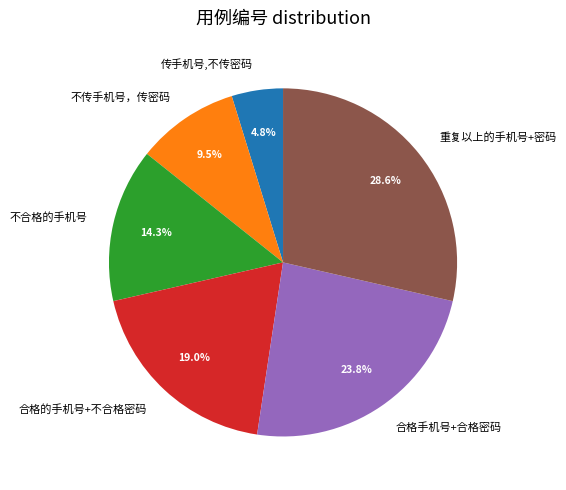

What is the smallest slice in the pie chart?

传手机号,不传密码